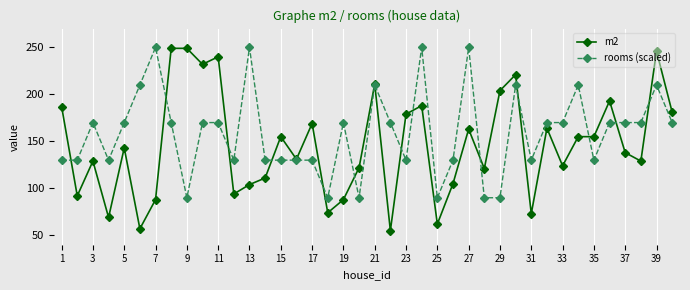

What is the value of the m2 point at the 8th from the left?

249